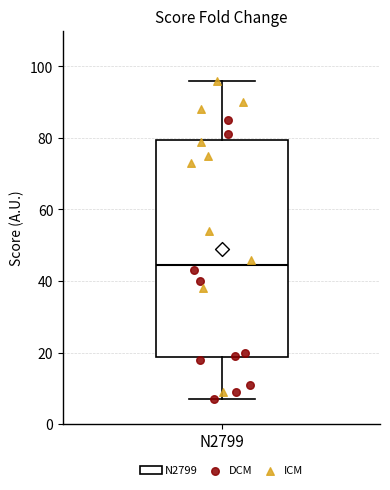

Where does the median line of the box for N2799 sit on the y-axis? The values are not printed on the chart, so give them approximately, as read against the axis.

44